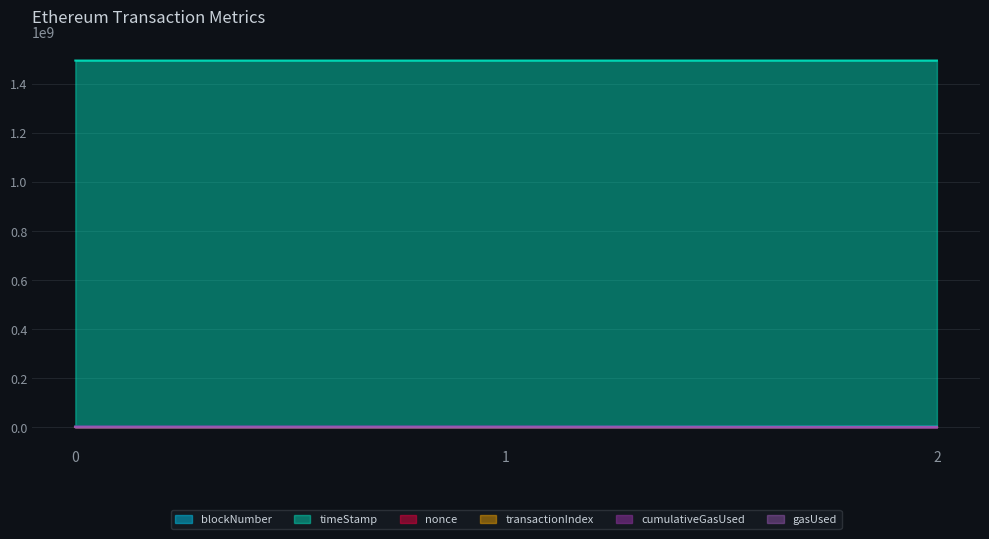

Count the number of categories in the chart.

3